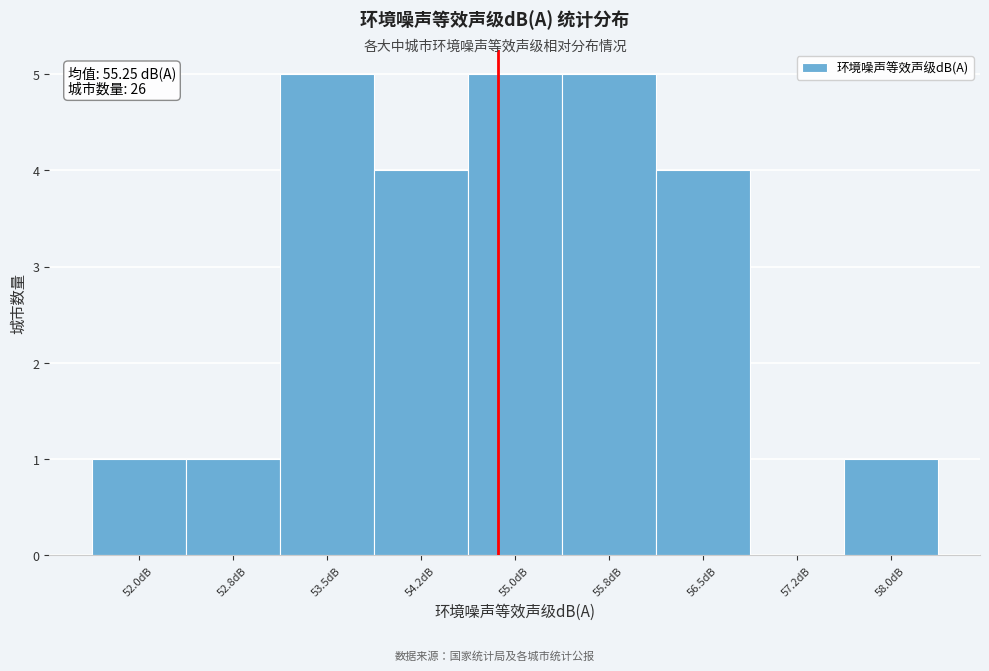

Reading left to right, transcribe all the data shown in this chart.

52.0dB=1	52.8dB=1	53.5dB=5	54.2dB=4	55.0dB=5	55.8dB=5	56.5dB=4	57.2dB=0	58.0dB=1